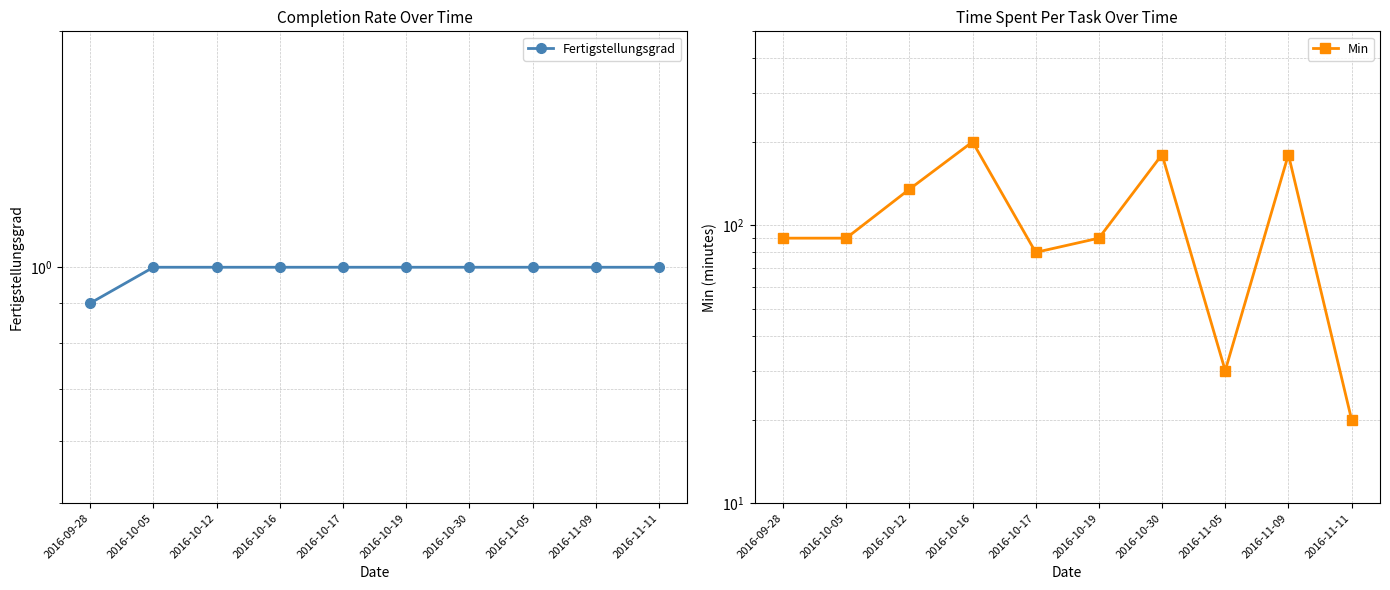

Reading left to right, what are all the values shown in this chart?

Fertigstellungsgrad: 0.9	1.0	1.0	1.0	1.0	1.0	1.0	1.0	1.0	1.0
Min: 90.0	90.0	135.0	200.0	80.0	90.0	180.0	30.0	180.0	20.0